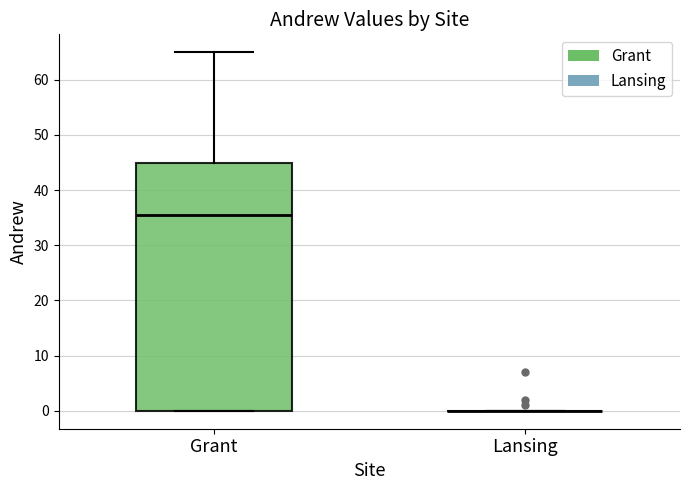

Comparing the boxes themselves (not the whiskers), which one is the tallest?

Grant